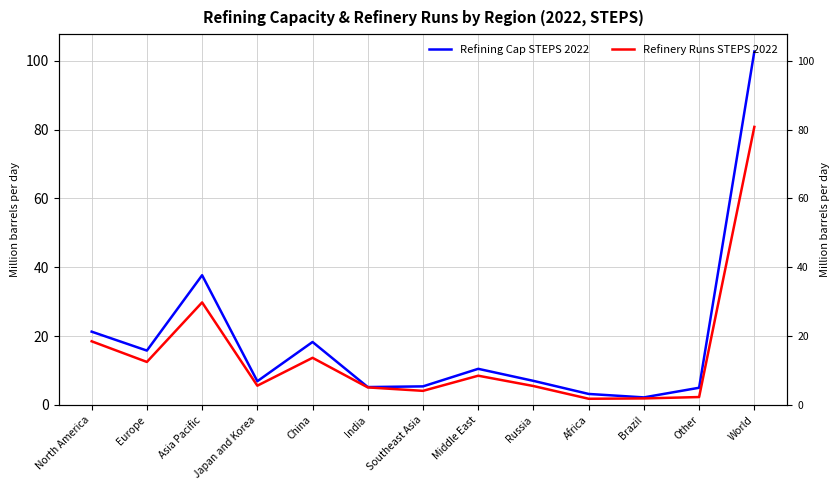

True or false: Refining Cap STEPS 2022 and Refinery Runs STEPS 2022 intersect in this chart.

False